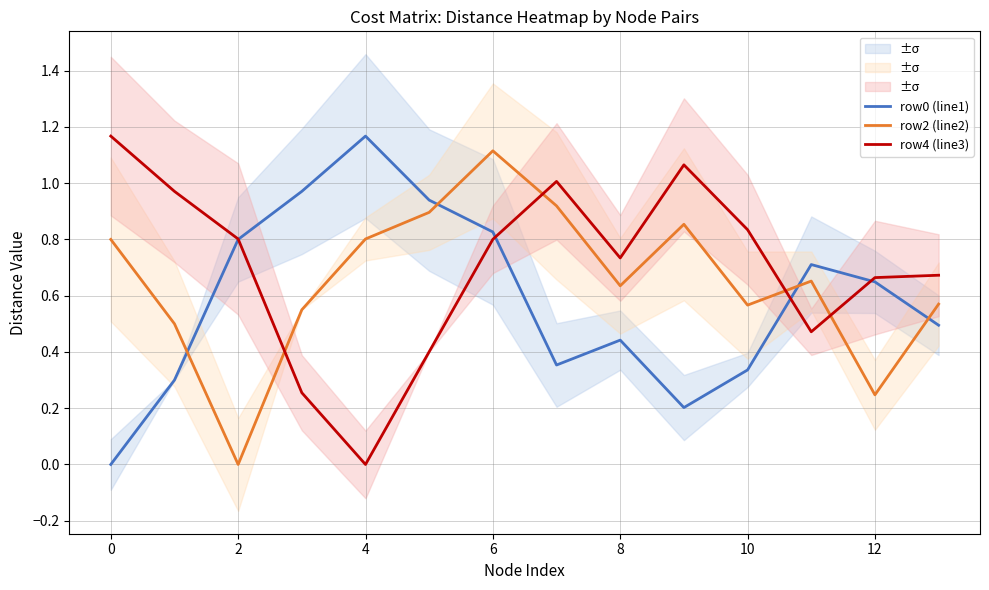

How many data points does each series have?

14